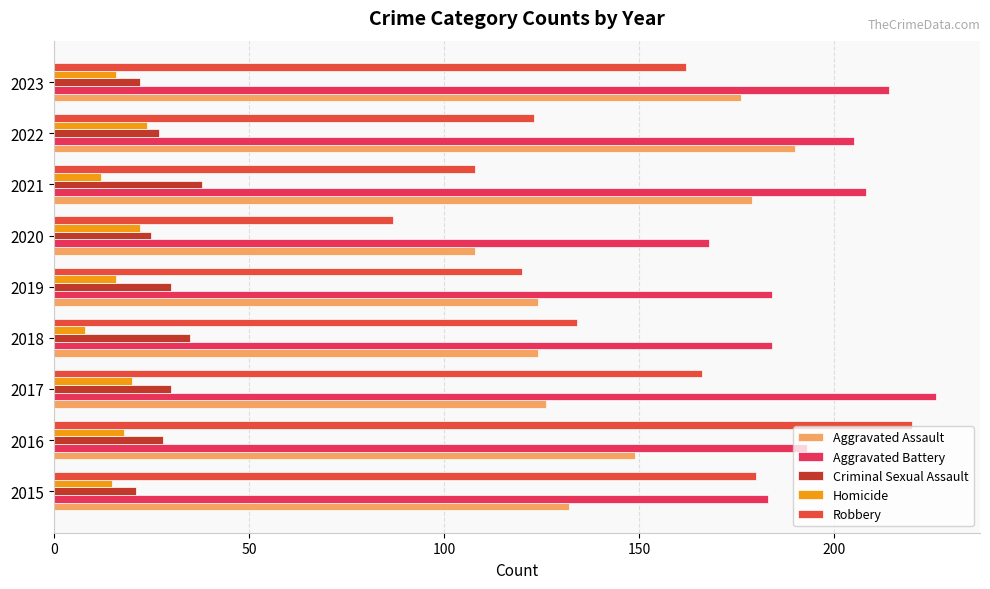

Count the number of data series in this chart.

5